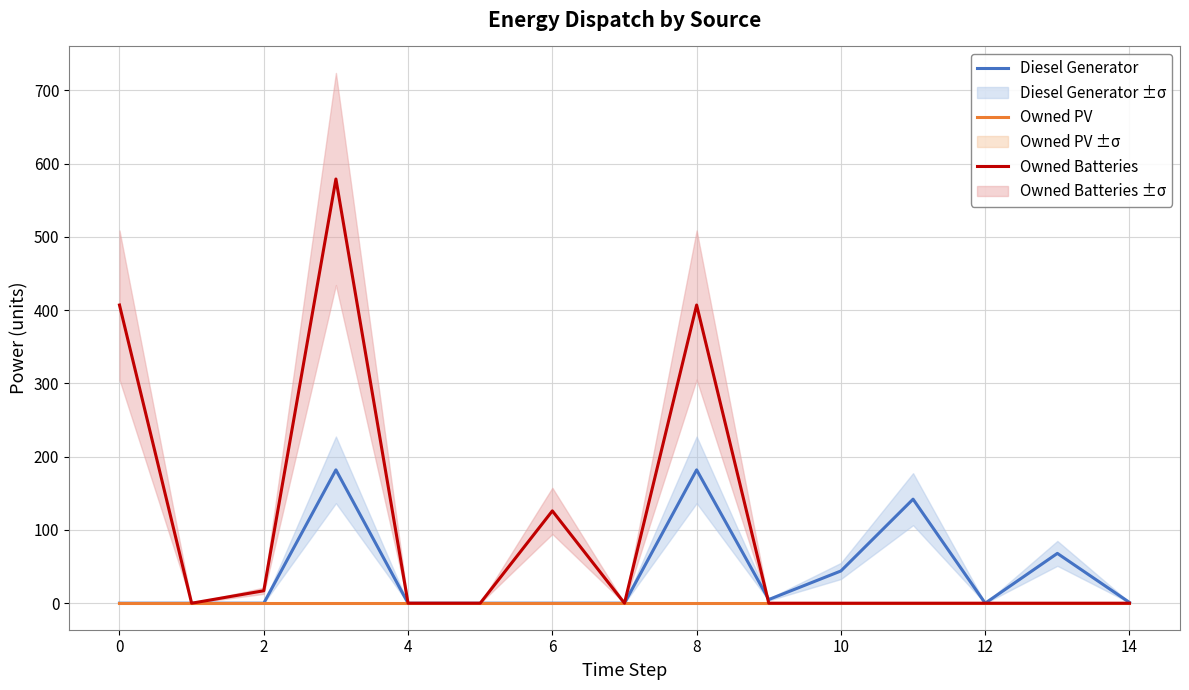

How many values in Owned Batteries are above zero?

5